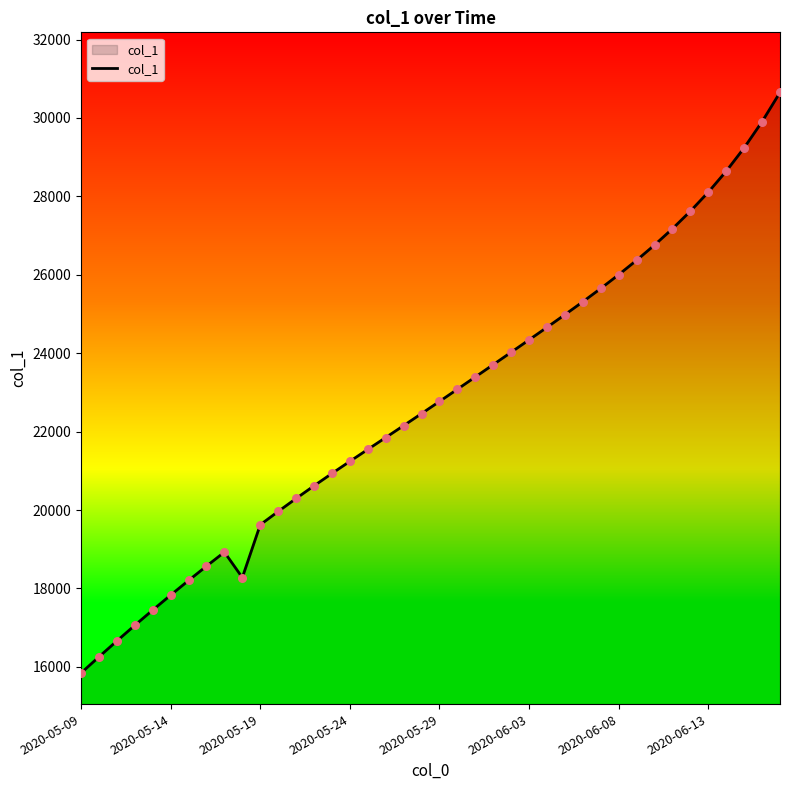

What is the greatest value displayed?

30651.5